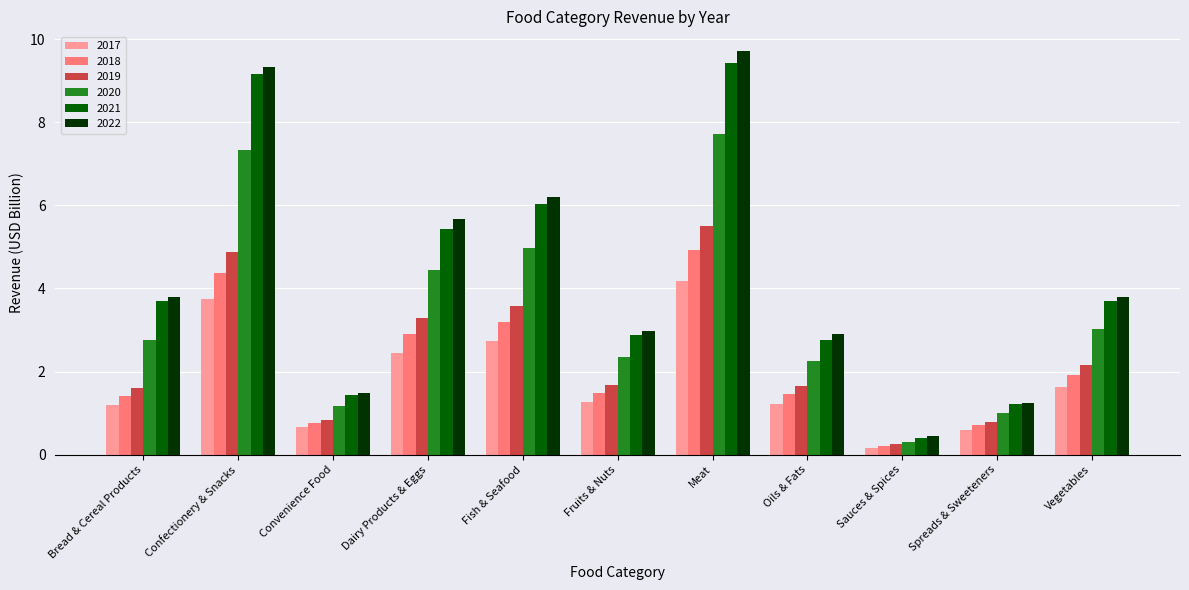

How many values in the 2018 series exceed 1?

8